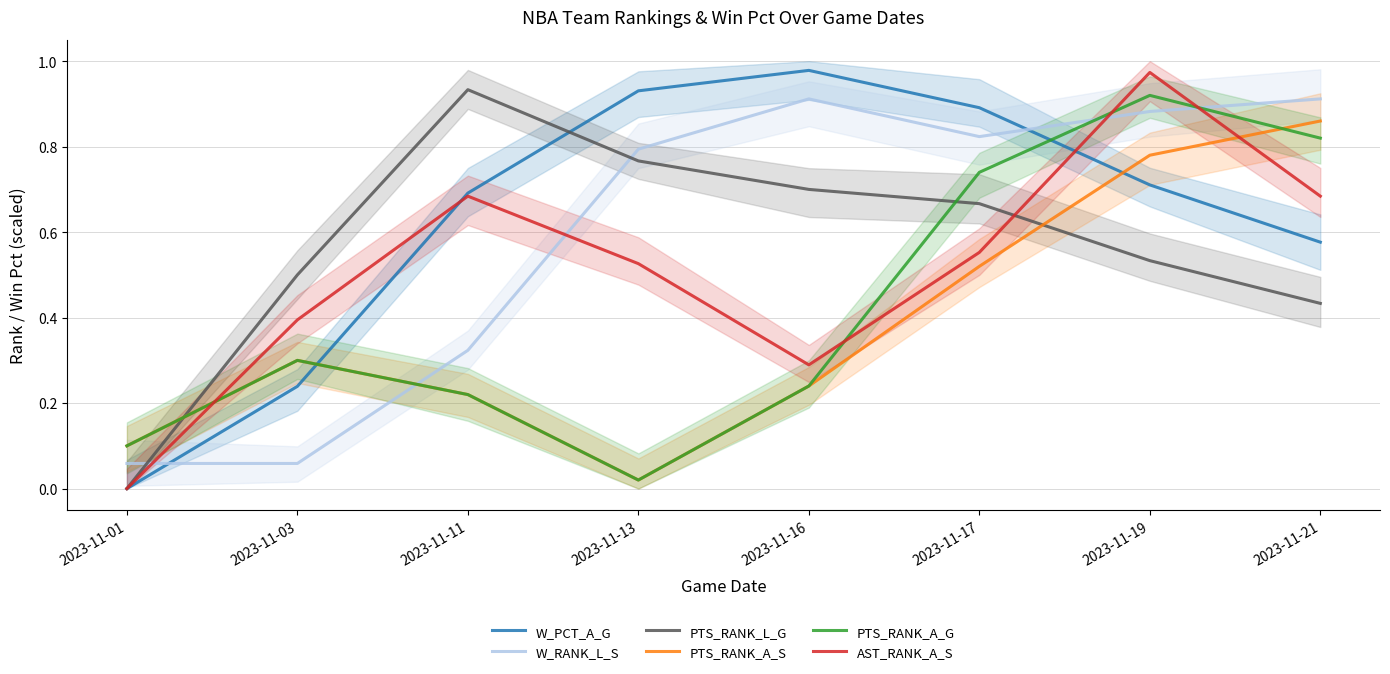

Which series has the largest range (max minus min)?

W_PCT_A_G